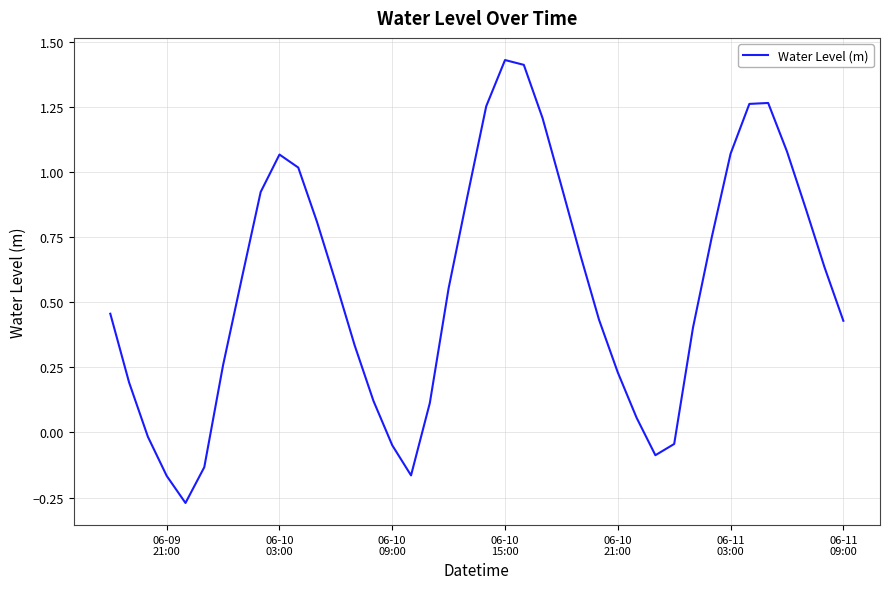

What is the difference between the maximum and minimum values?

1.7